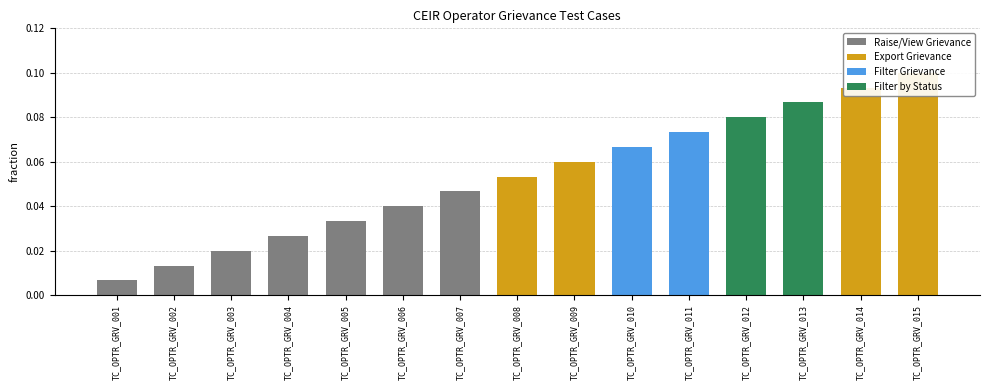

Between TC_OPTR_GRV_008 and TC_OPTR_GRV_009, which is larger?

TC_OPTR_GRV_009